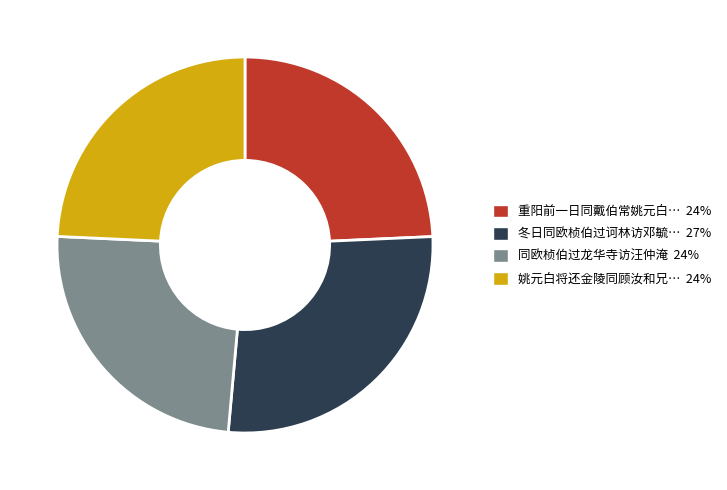

Is there a majority slice in this chart?

No